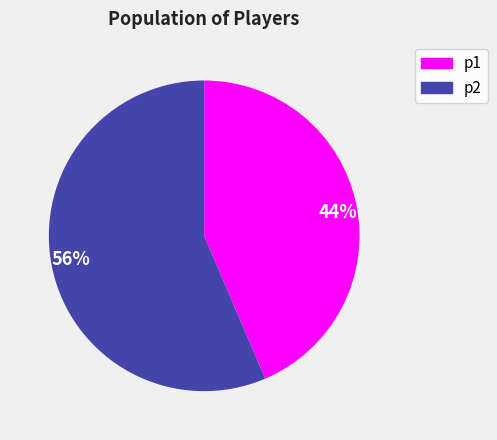

The 56% slice represents 56% of the pie. True or false?

True